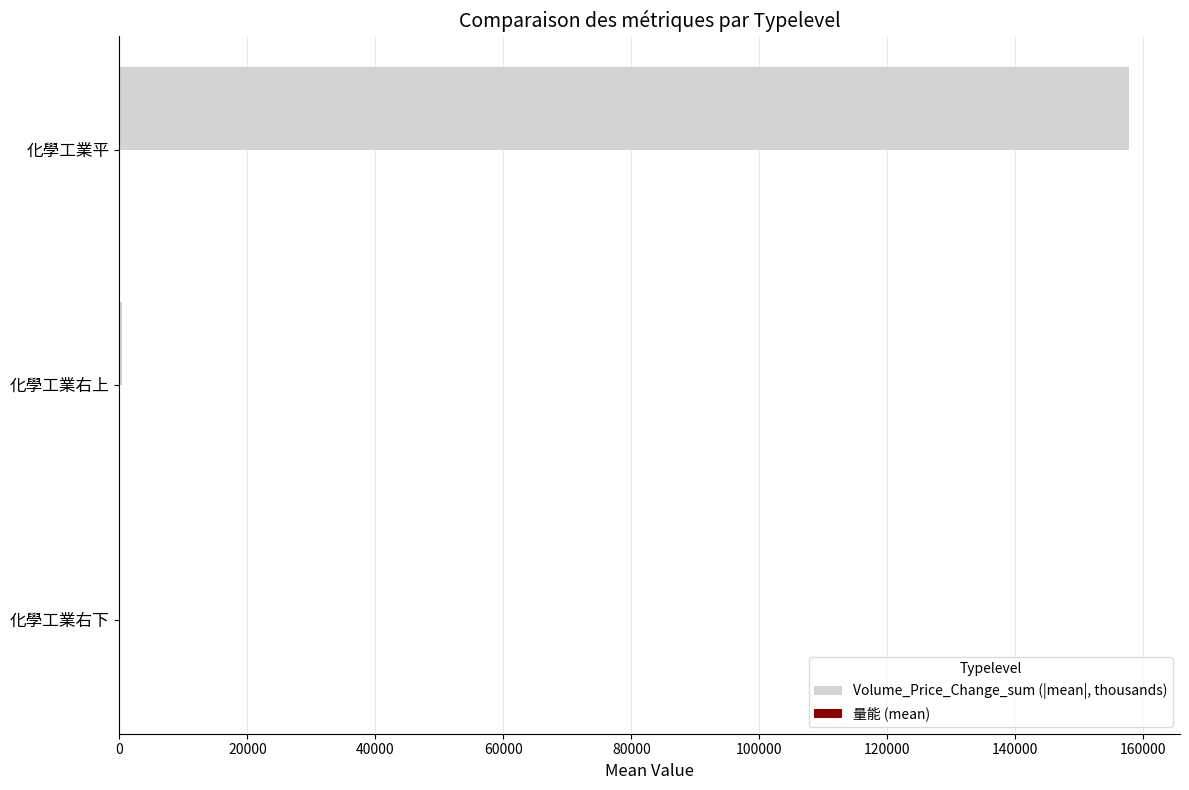

Which label corresponds to the largest value in the chart?

化學工業平